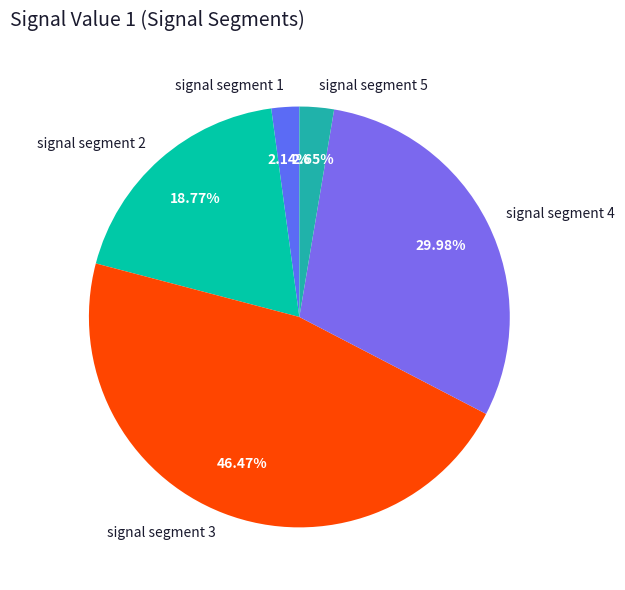

Is it true that signal segment 2 is 19% of the pie?

True